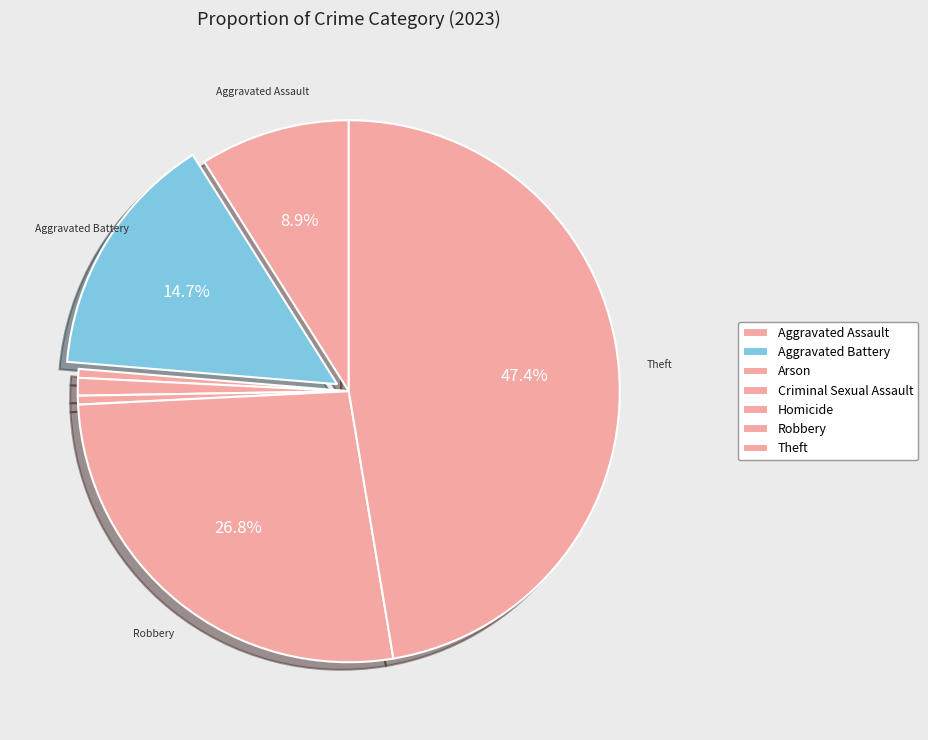

Which has a higher value, Homicide or Arson?

Homicide